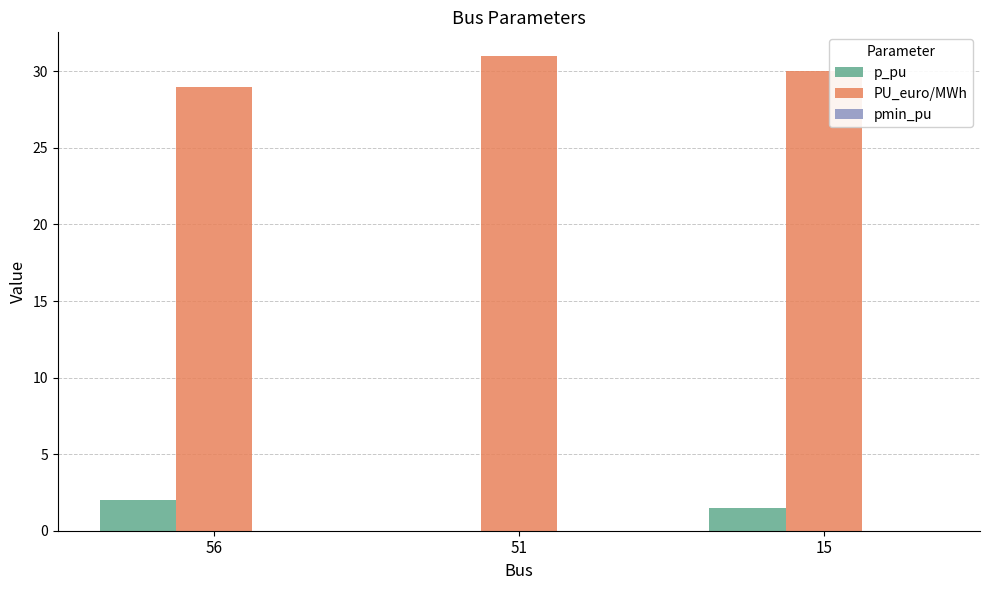

The value of p_pu at 56 is 0.8. True or false?

False